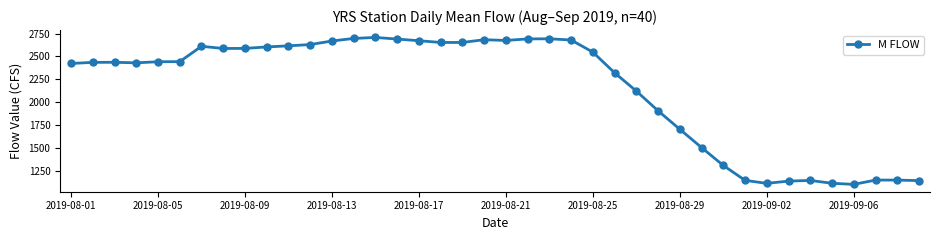

What is the difference between the maximum and minimum values?

1608